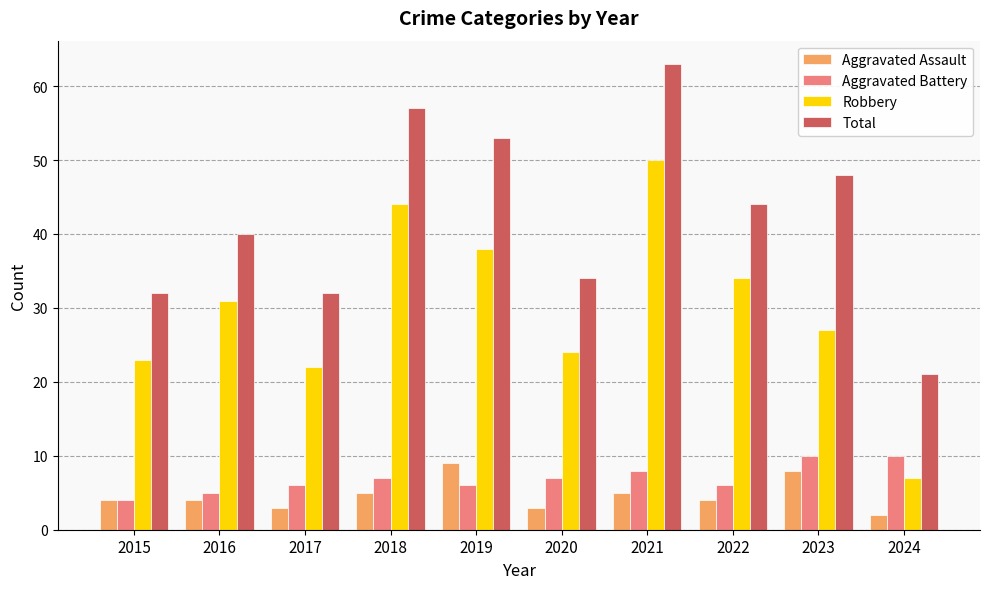

At which label is Robbery closest to 28?

2023